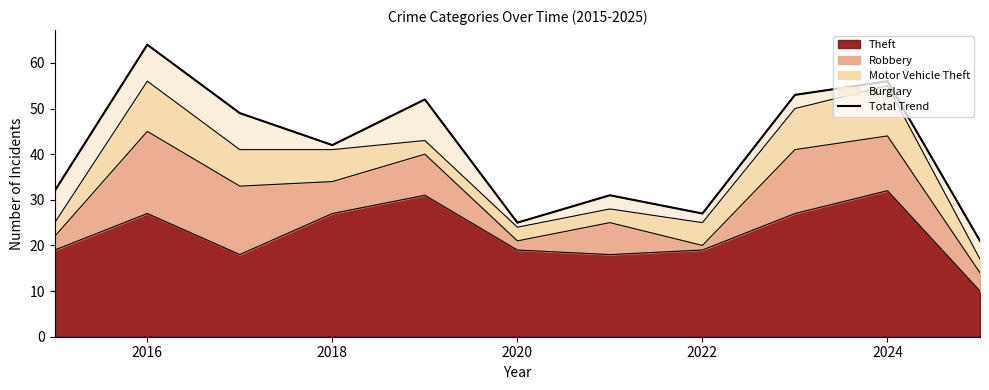

Is it true that Theft equals 20 at 2024?

False